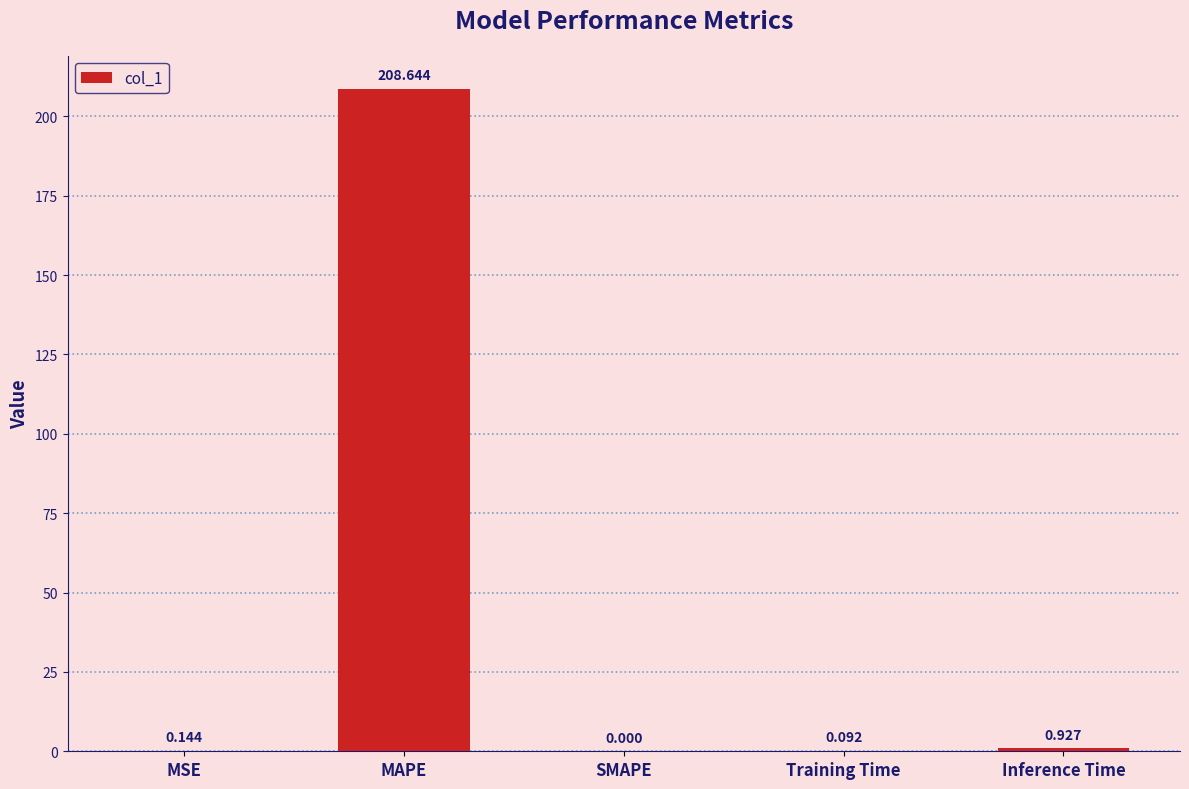

Which category has the highest value across all series?

MAPE